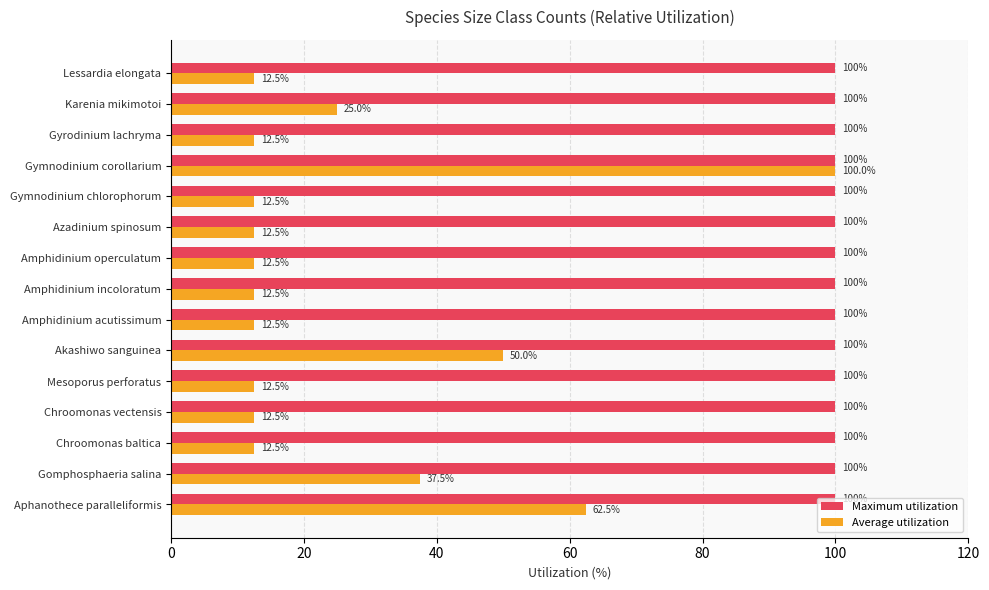

Which series has the widest spread of values?

Average utilization